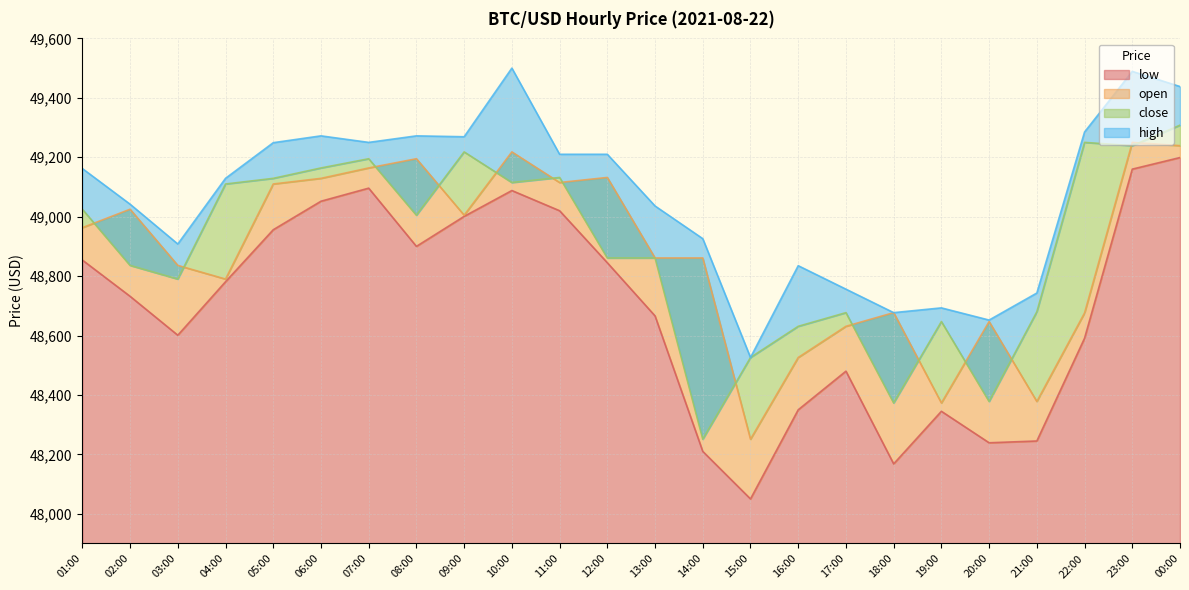

Between 21:00 and 00:00, which is larger?

00:00